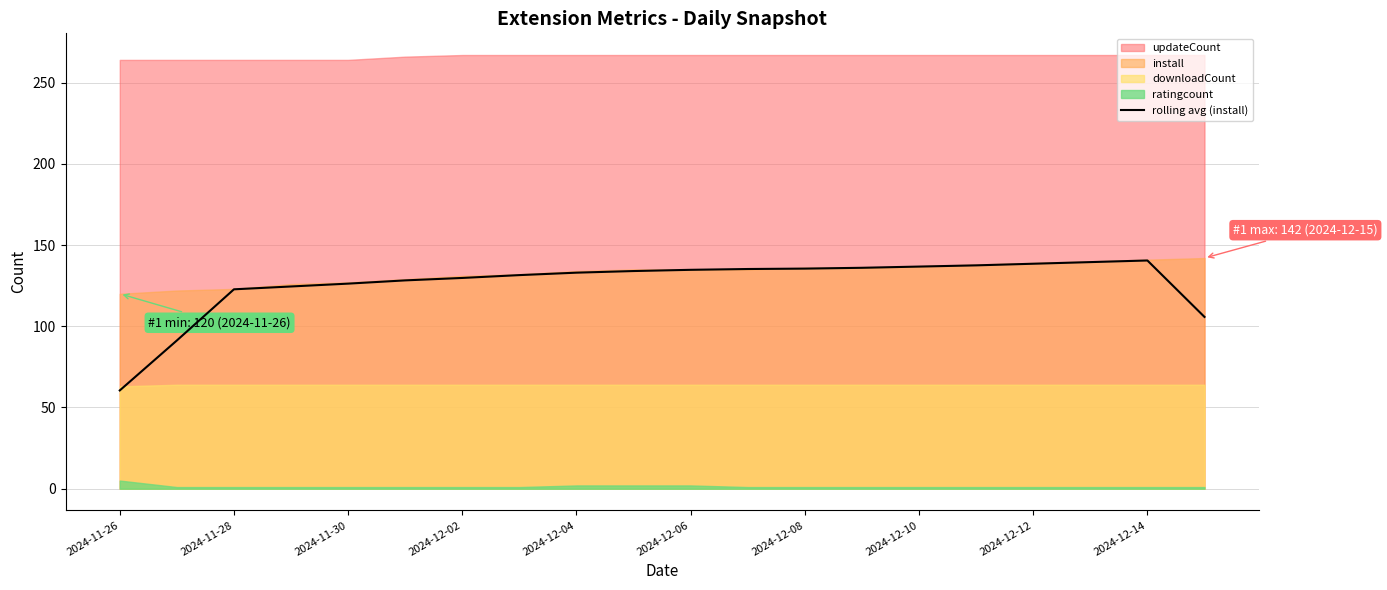

What is the minimum value for rolling avg (install)?

60.5